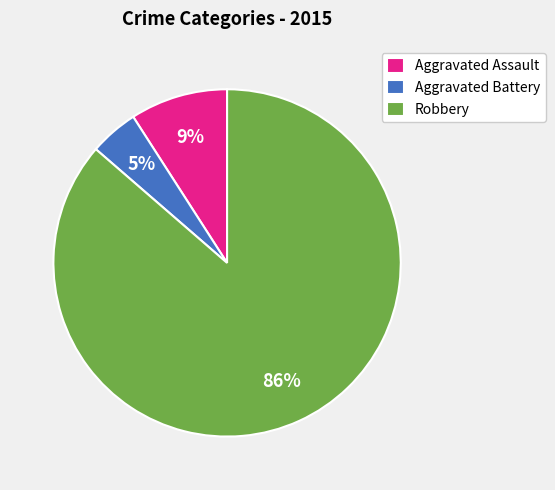

How many segments does this pie chart have?

3